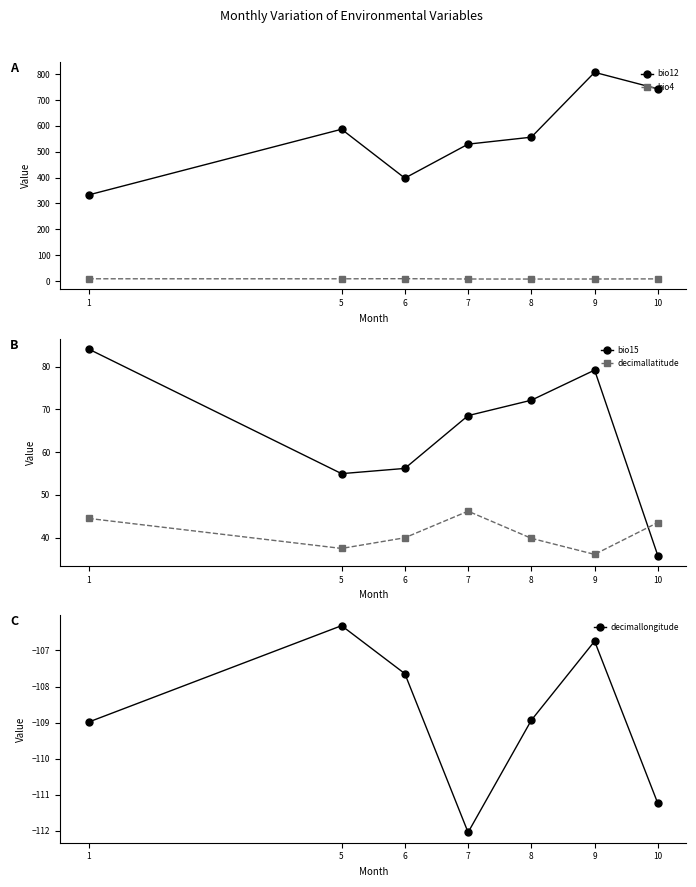

What is the difference between the second highest and second lowest values in the bio12 series?

345.0